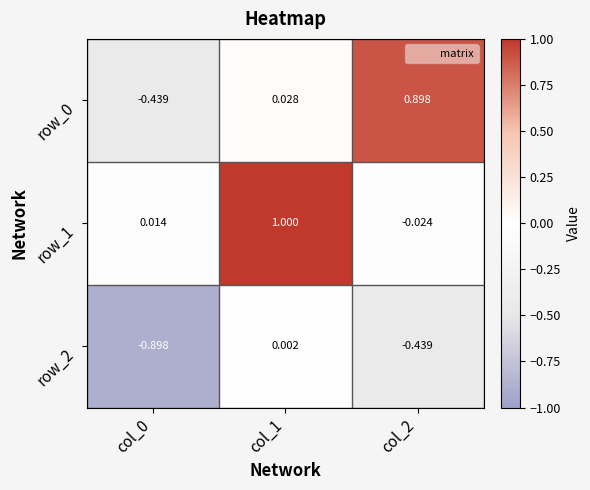

What is the difference between the maximum and minimum values in the row_2 series?

0.9